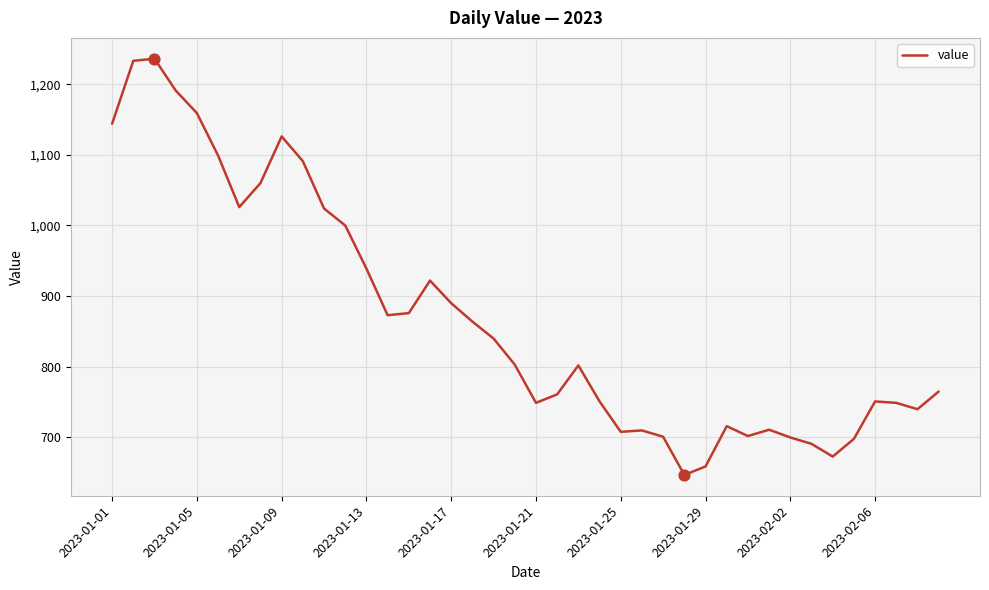

What is the maximum value shown in the chart?

1236